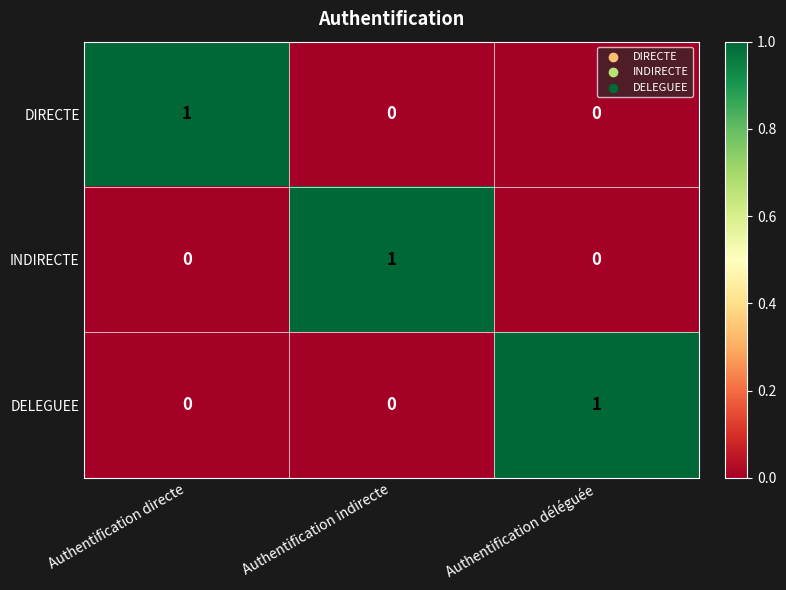

At how many categories does at least one series exceed 0?

3